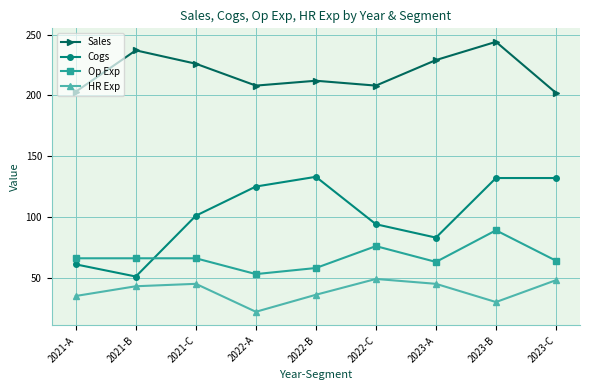

True or false: Op Exp has more than 0 interior local peaks.

True